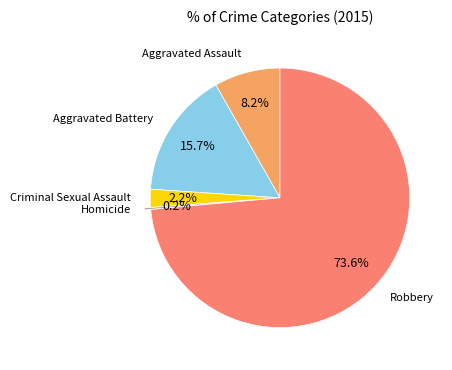

Is there a majority slice in this chart?

Yes